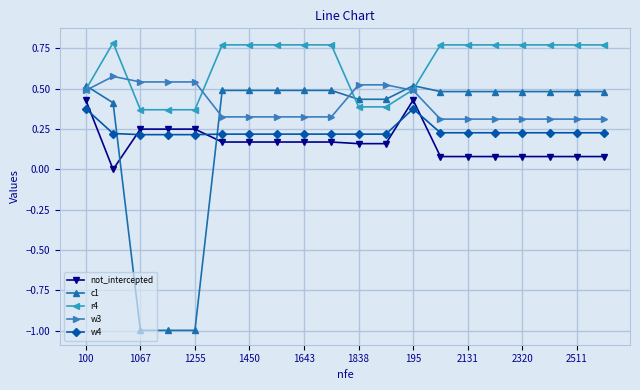

What is the sum of all w3 values?

8.0